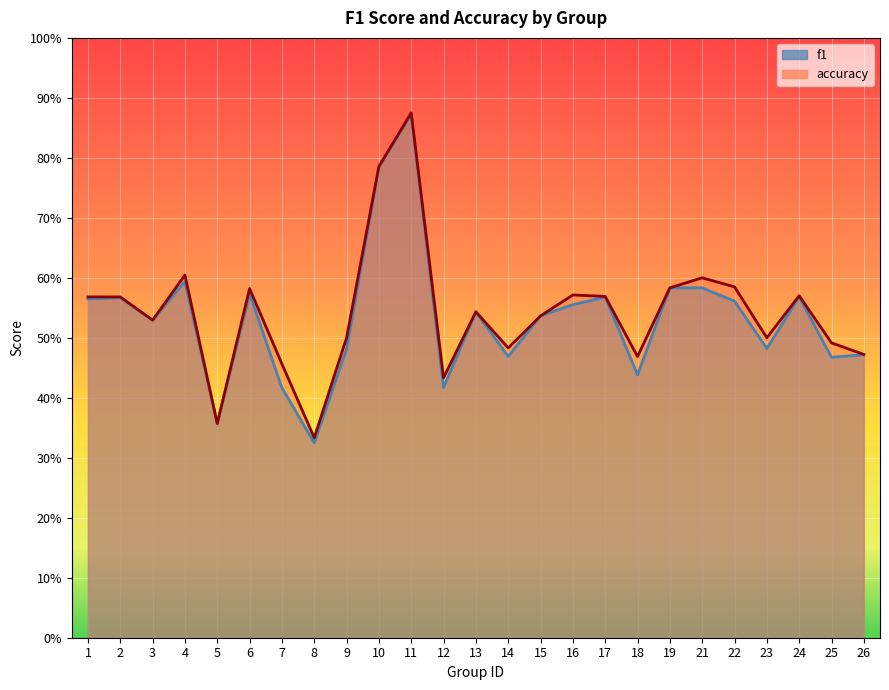

What is the minimum value for accuracy?

0.3